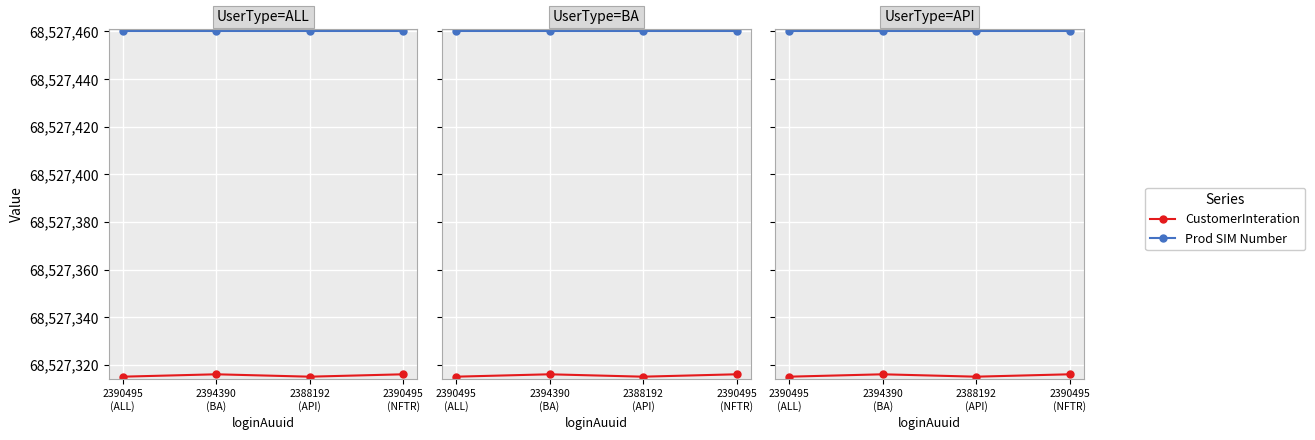

How many lines are shown in the chart?

2